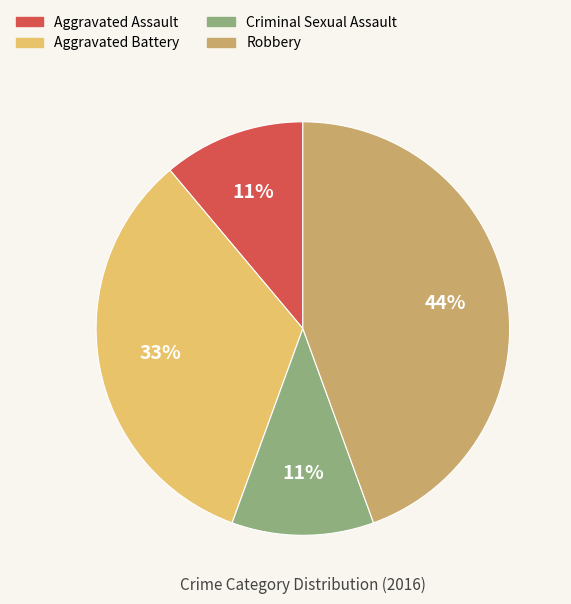

To the nearest percent, what is the average slice percentage?

25%